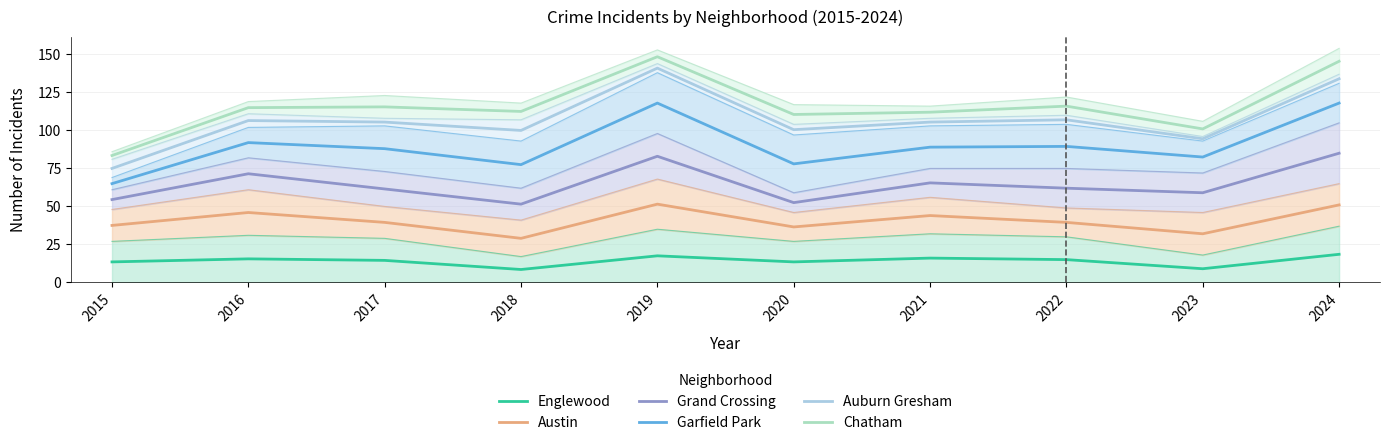

In Garfield Park, how many points are lower than both neighbors (excluding endpoints)?

3